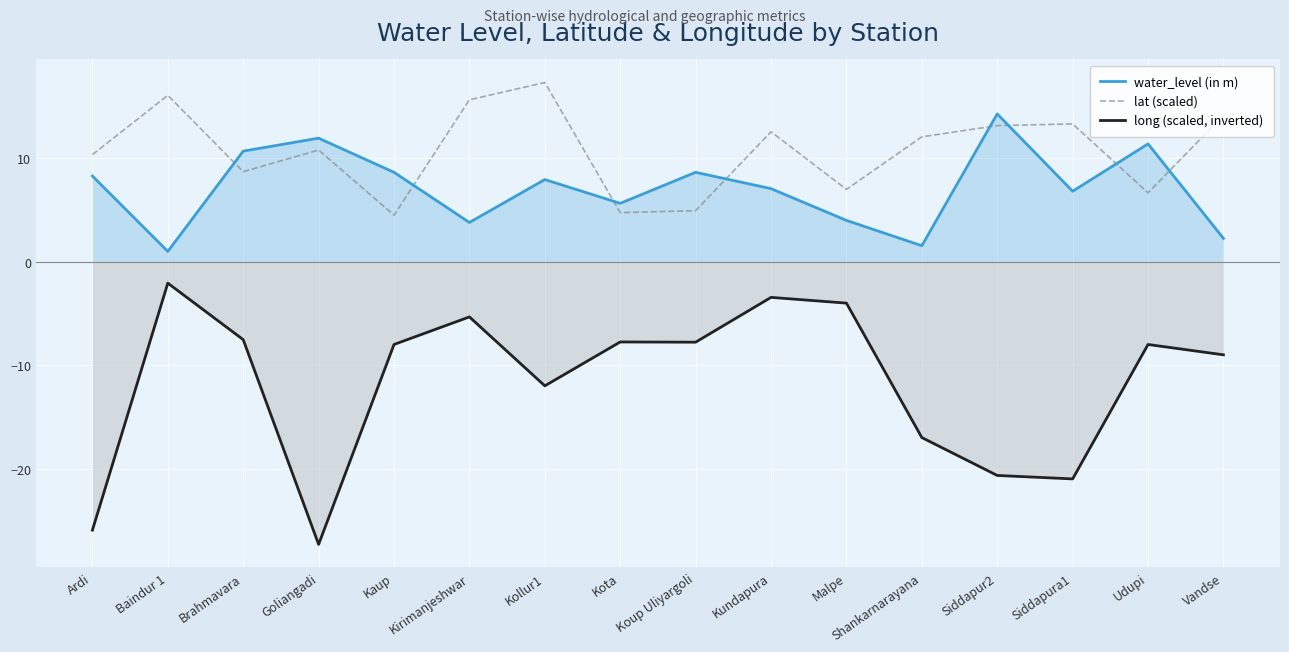

How many interior local peaks does the long (scaled, inverted) series have?

5